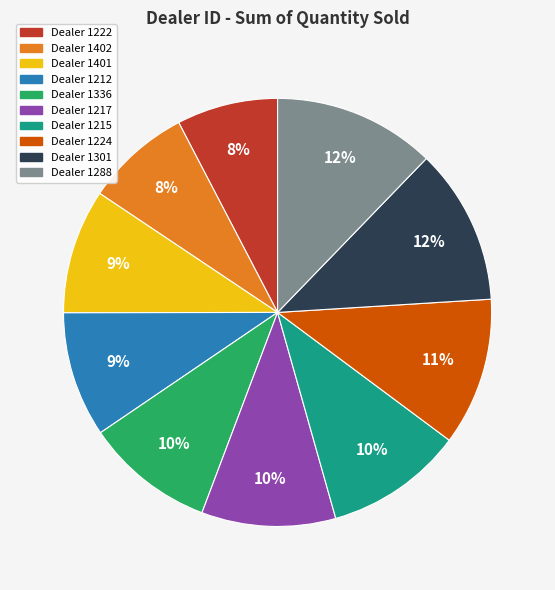

Does any single category account for the majority?

No